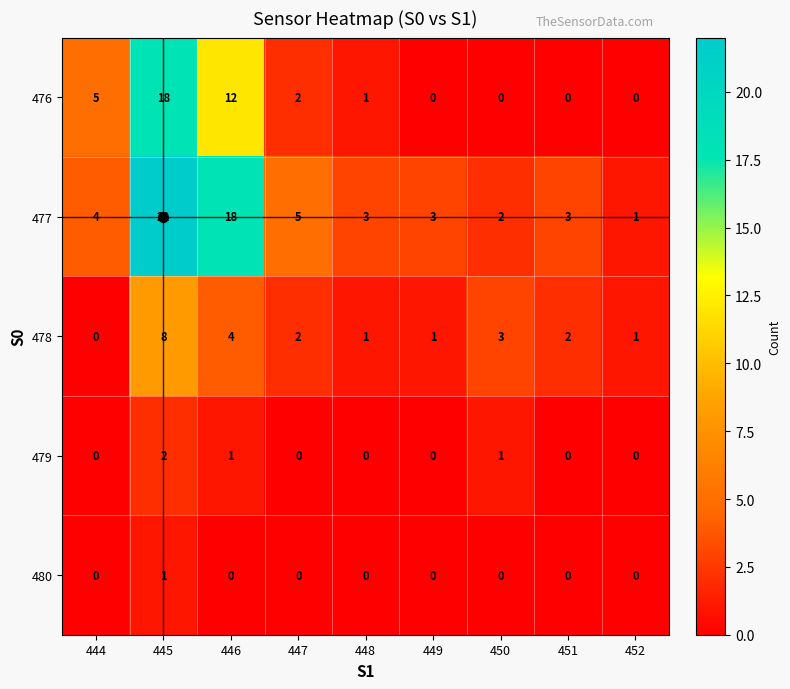

True or false: 478 has a value of 2 at 447.

True